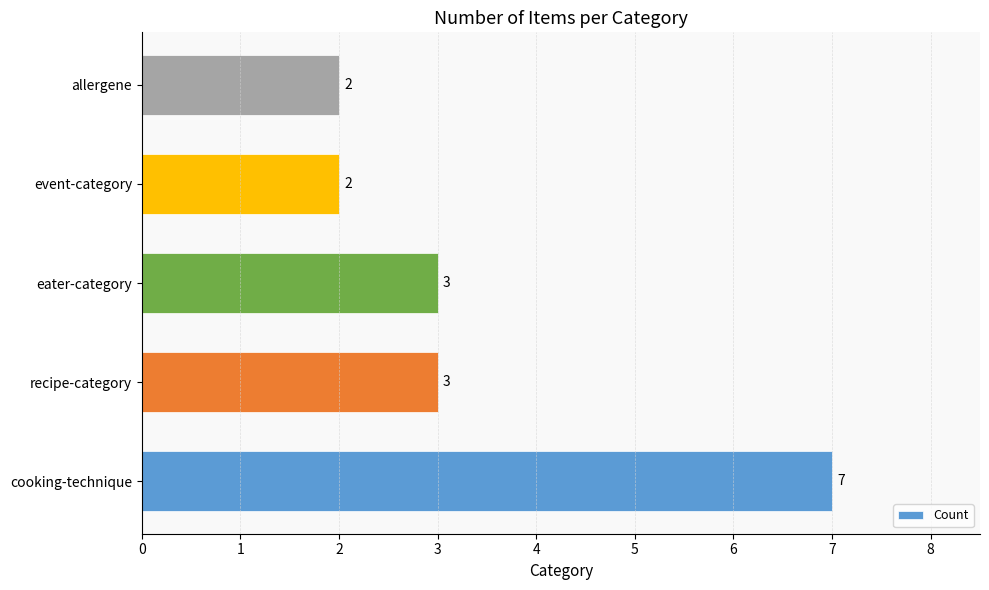

Reading bottom to top, list all the values displayed in this chart.

cooking-technique=7	recipe-category=3	eater-category=3	event-category=2	allergene=2